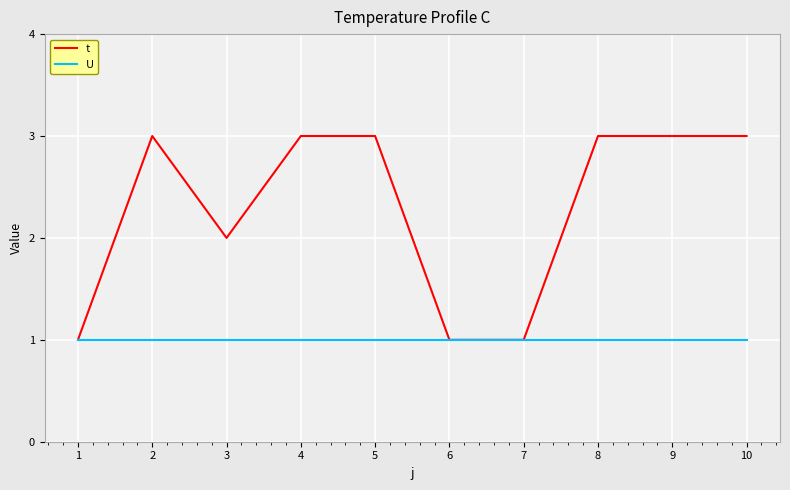

What is the difference between the maximum and second lowest values in the t series?

2